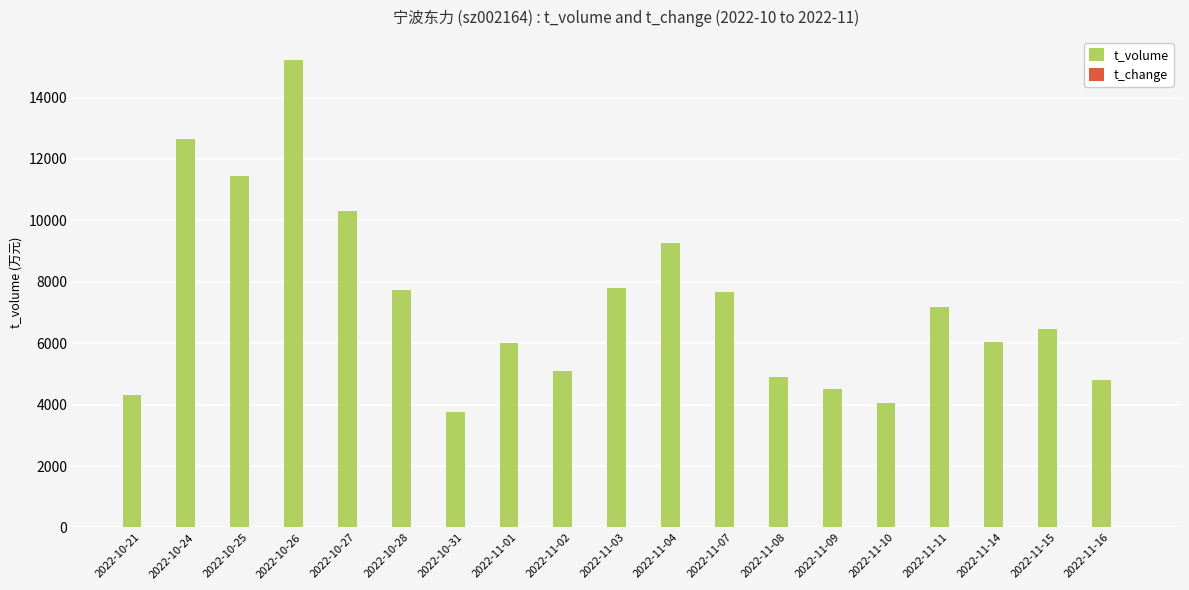

How many categories are shown in the chart?

19